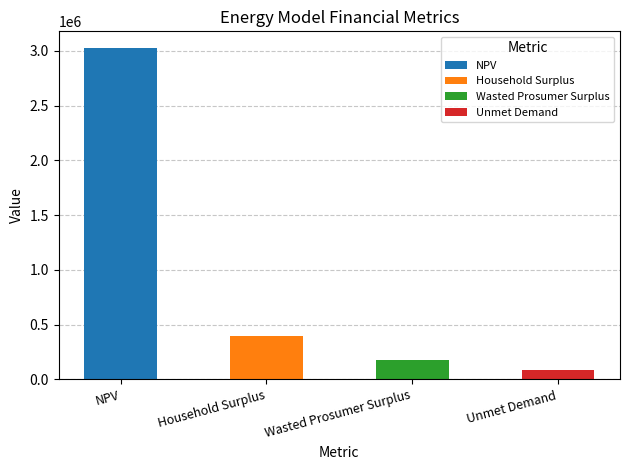

Reading left to right, transcribe all the data shown in this chart.

3028052.8	400477.1	173398.7	82466.9